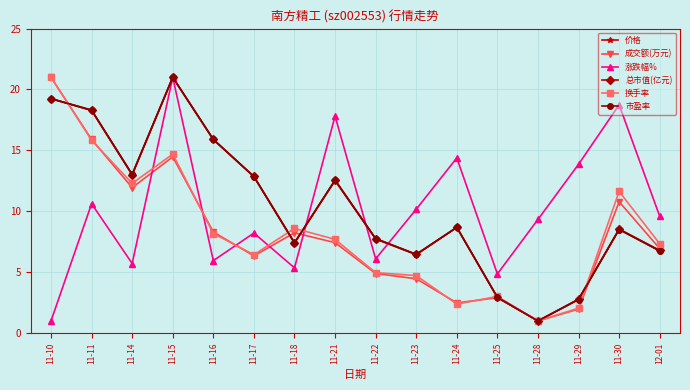

True or false: 换手率 and 涨跌幅% cross at least once.

True